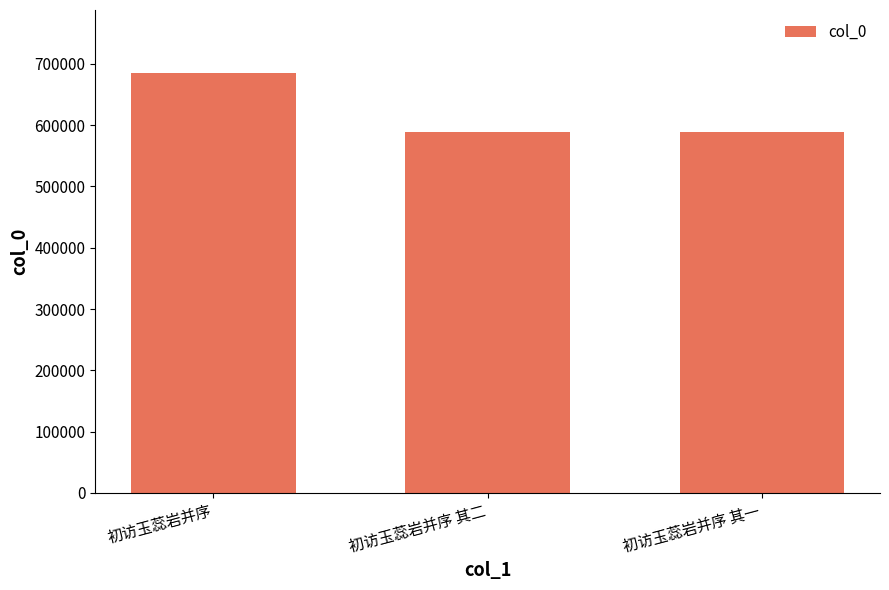

How many data points does each series have?

3